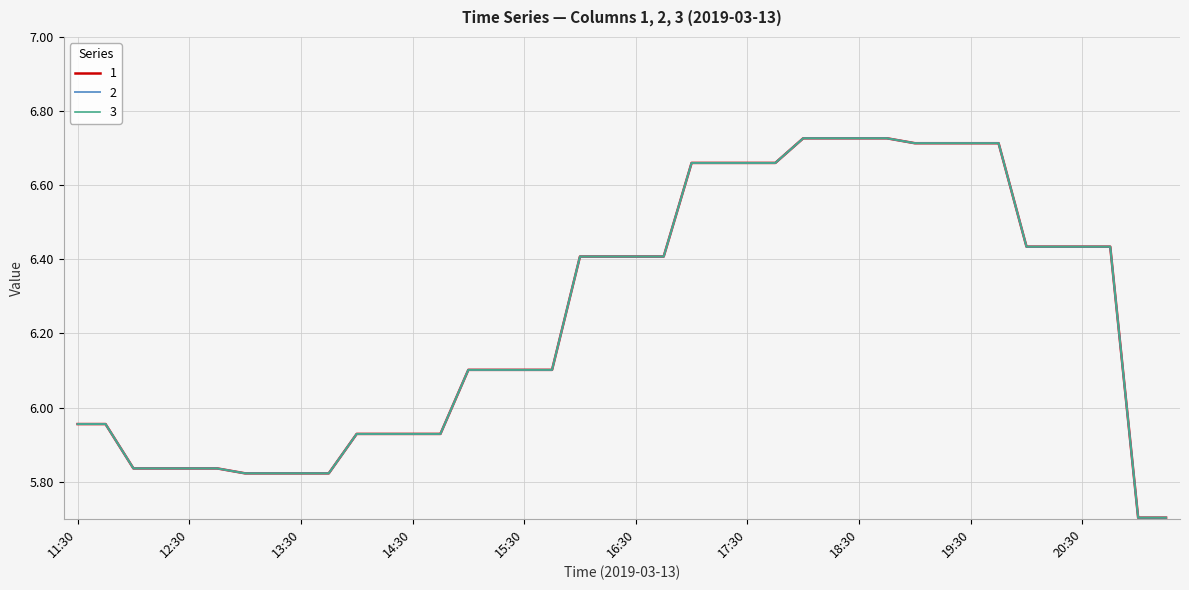

True or false: 1 and 2 cross at least once.

False